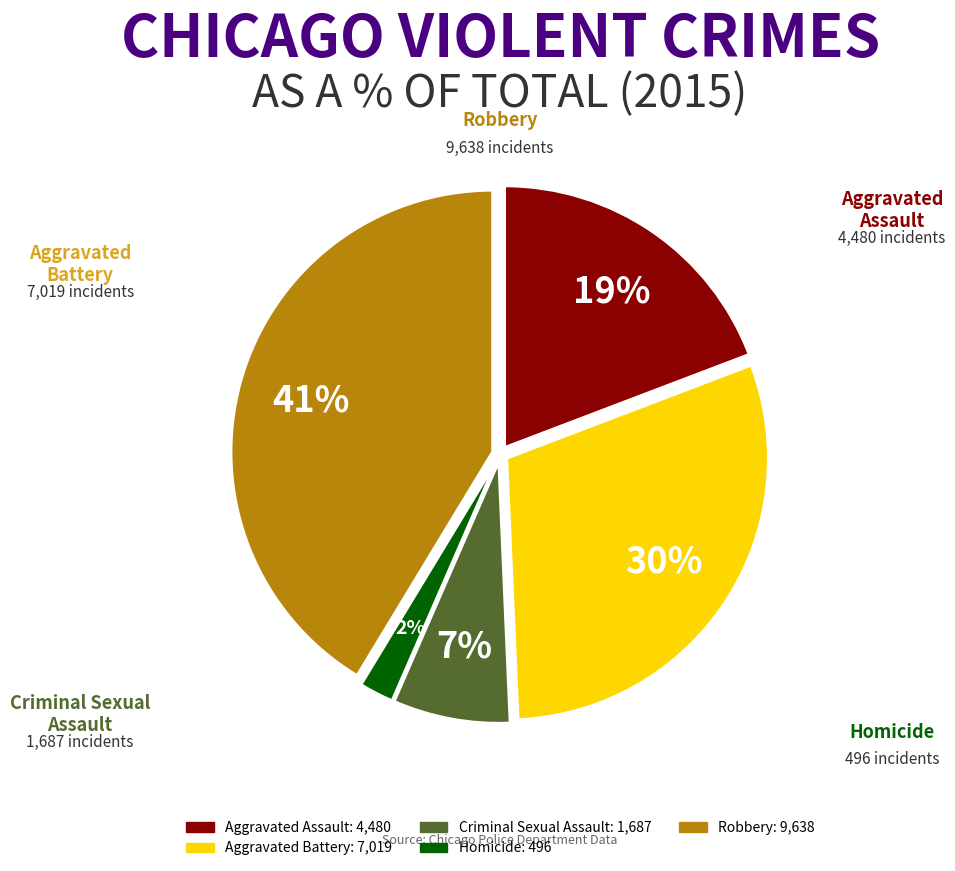

Count the number of slices in the pie.

5